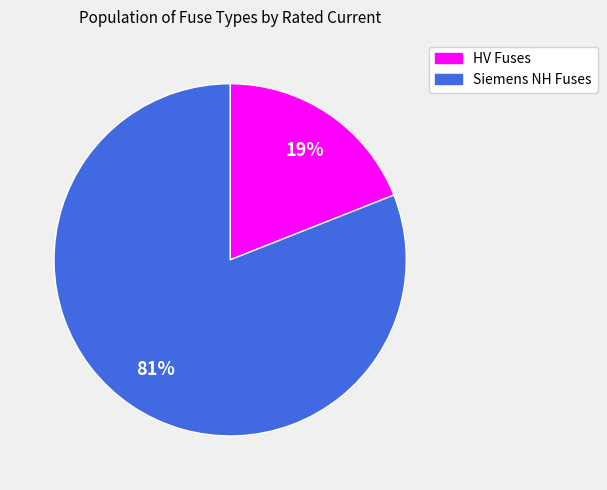

To the nearest percent, what is the average slice percentage?

50%